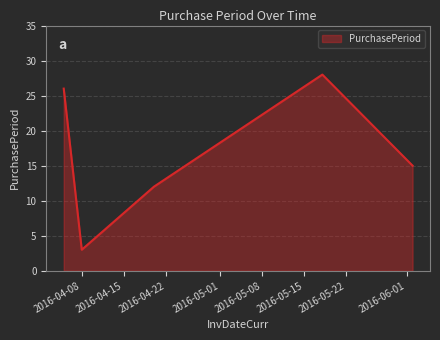

What is the difference between the maximum and minimum values?

25